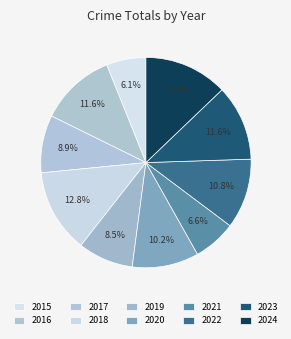

Rank the categories by value from highest to lowest.

2018, 2024, 2016, 2023, 2022, 2020, 2017, 2019, 2021, 2015